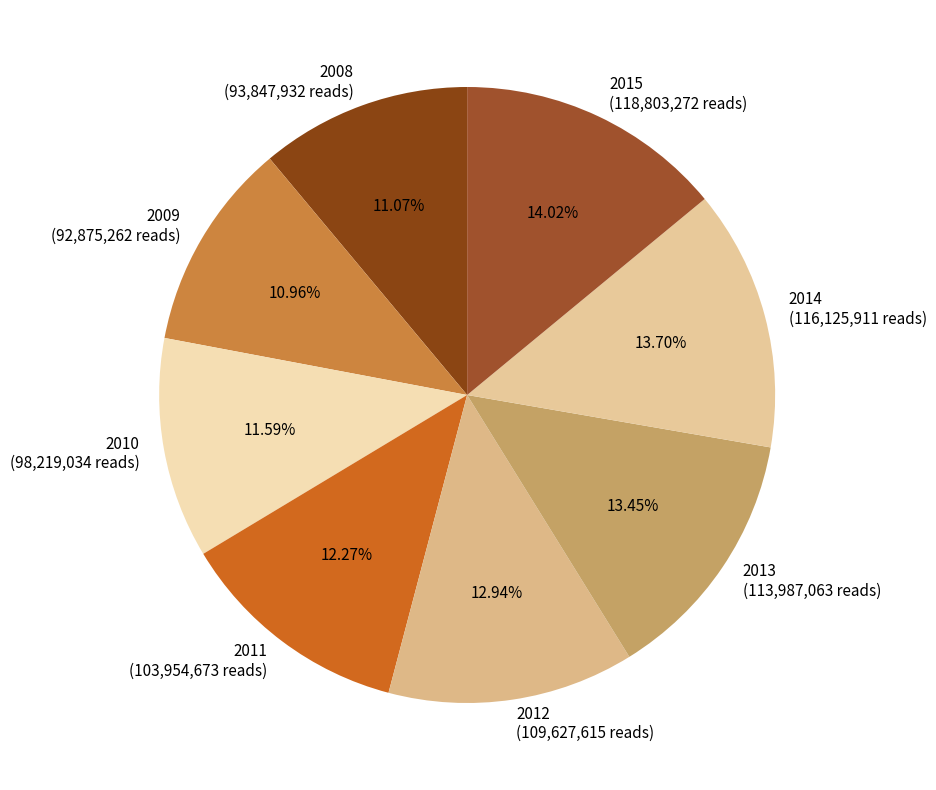

Does 2012 account for over 50% of the chart?

No